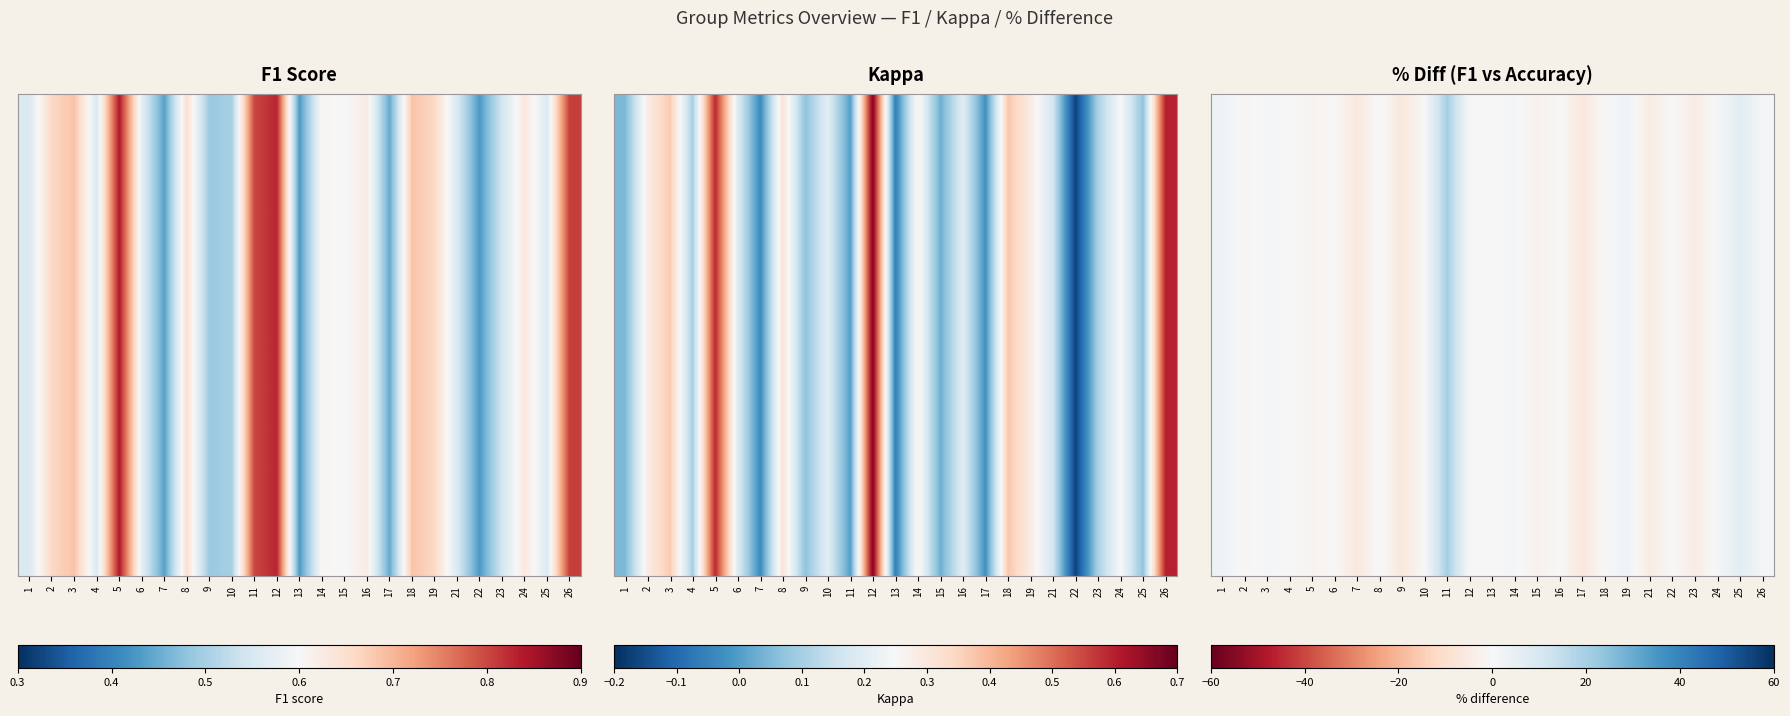

How many values are below zero?

9